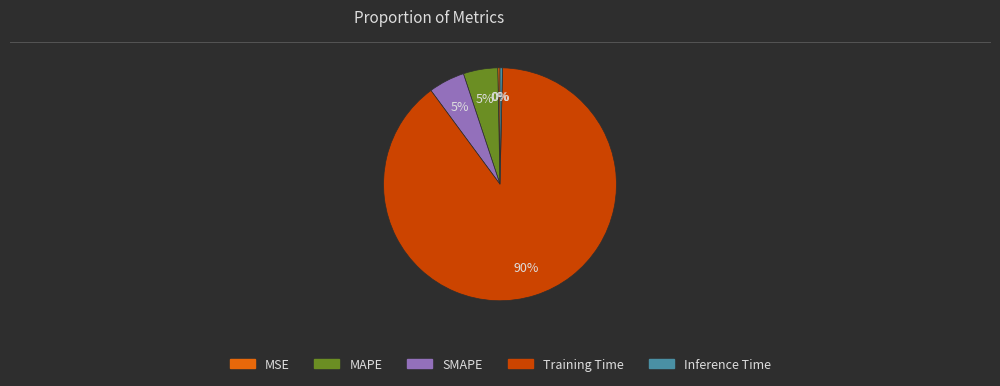

Is Training Time the majority of the pie?

Yes